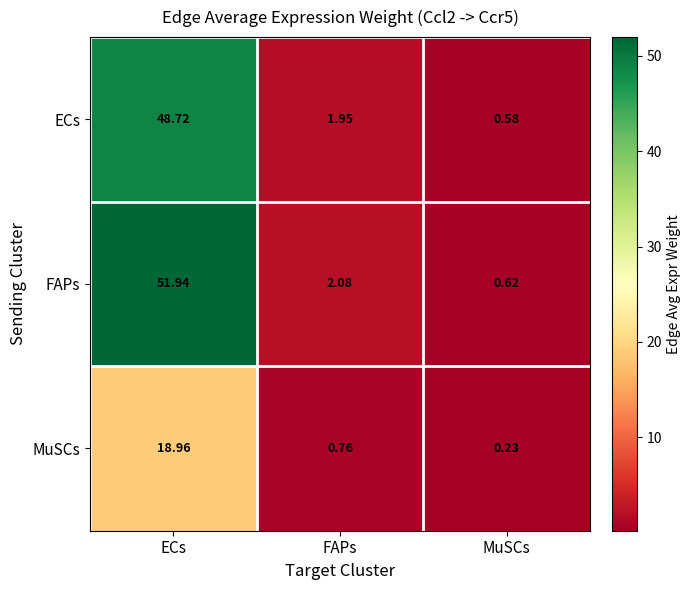

Which series has the widest spread of values?

FAPs